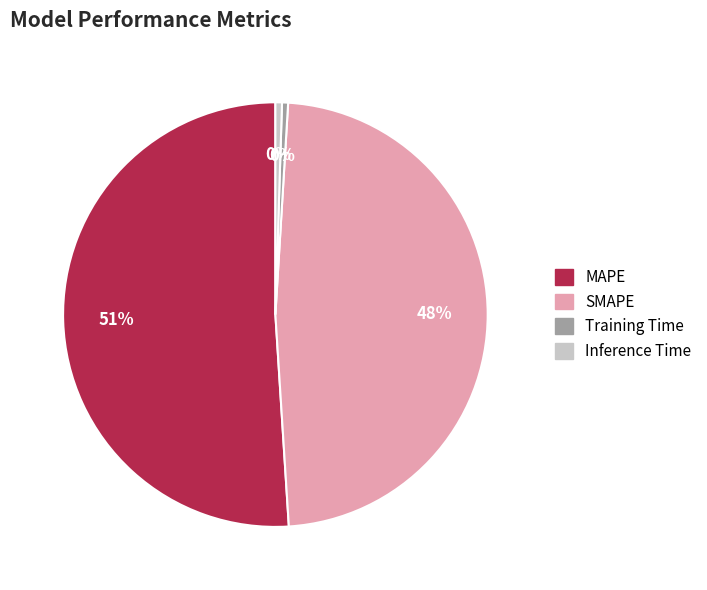

Combined, do MAPE and SMAPE account for over 50%?

Yes